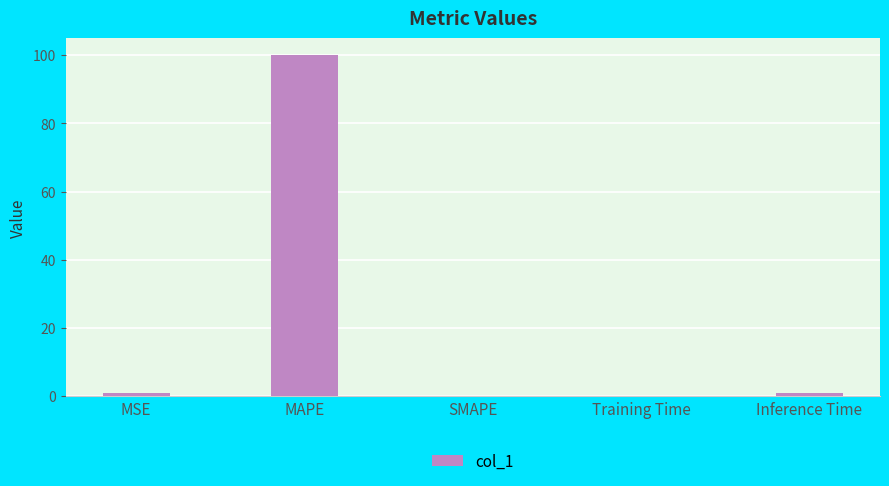

True or false: the data shows 100.0 at MAPE.

True